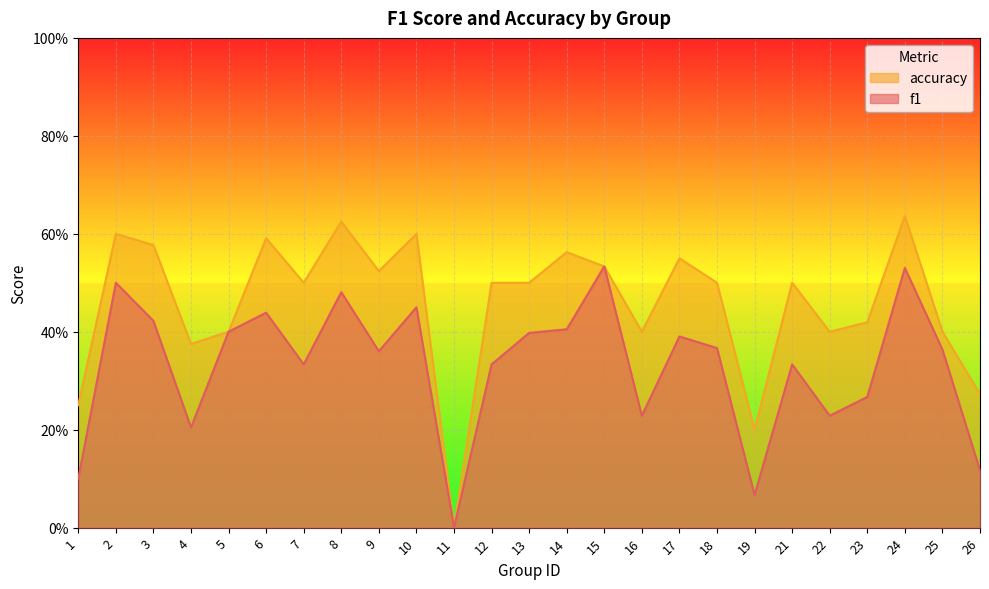

What is the sum of the f1 values at 26 and 11?

0.1